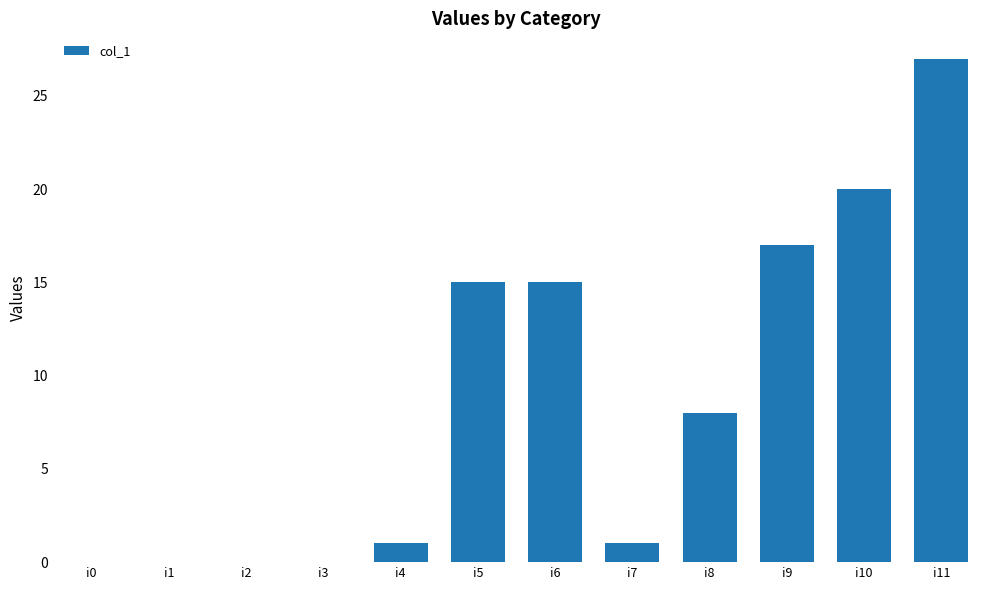

What is the sum of the values at i11 and i2?

27